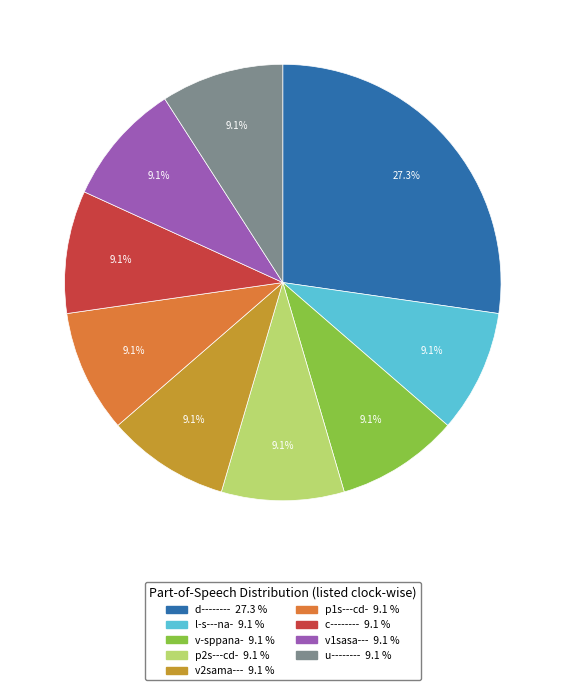

Which category has the biggest portion of the pie?

d--------